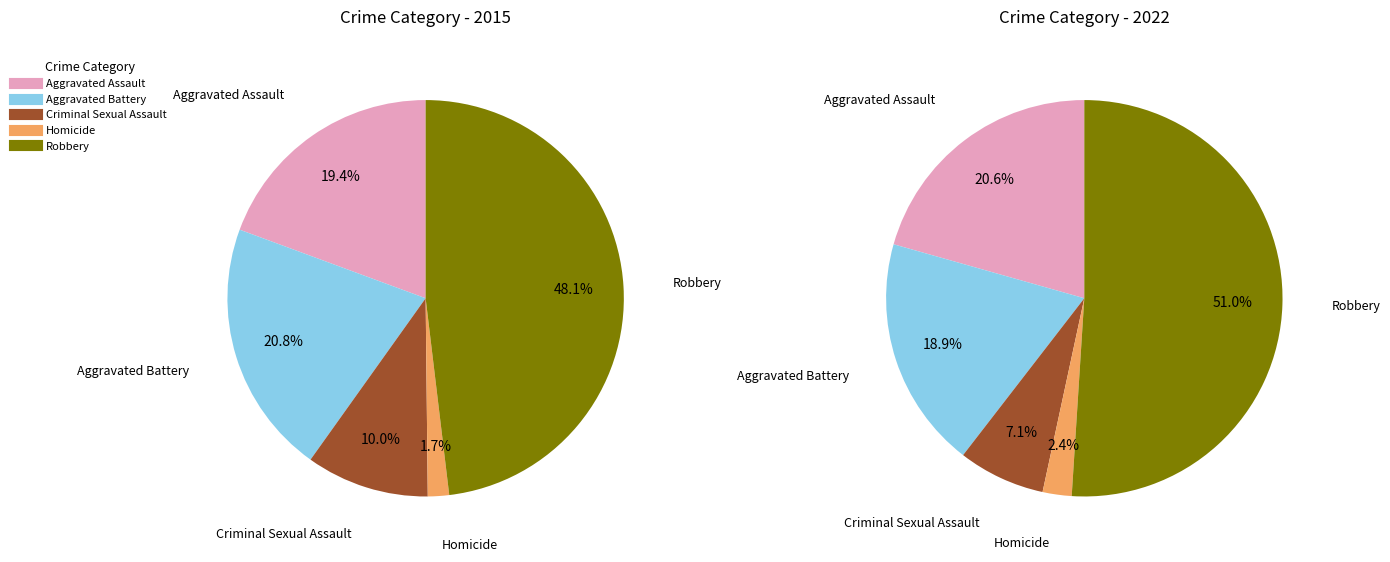

How many slices are in this pie chart?

5